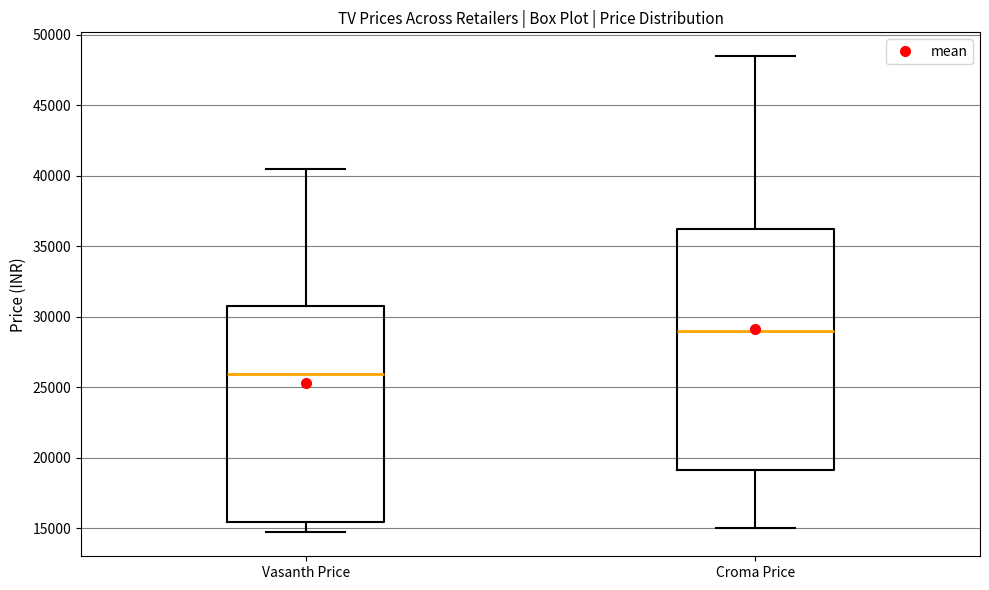

Where does the median line of the box for Vasanth Price sit on the y-axis? The values are not printed on the chart, so give them approximately, as read against the axis.

26000